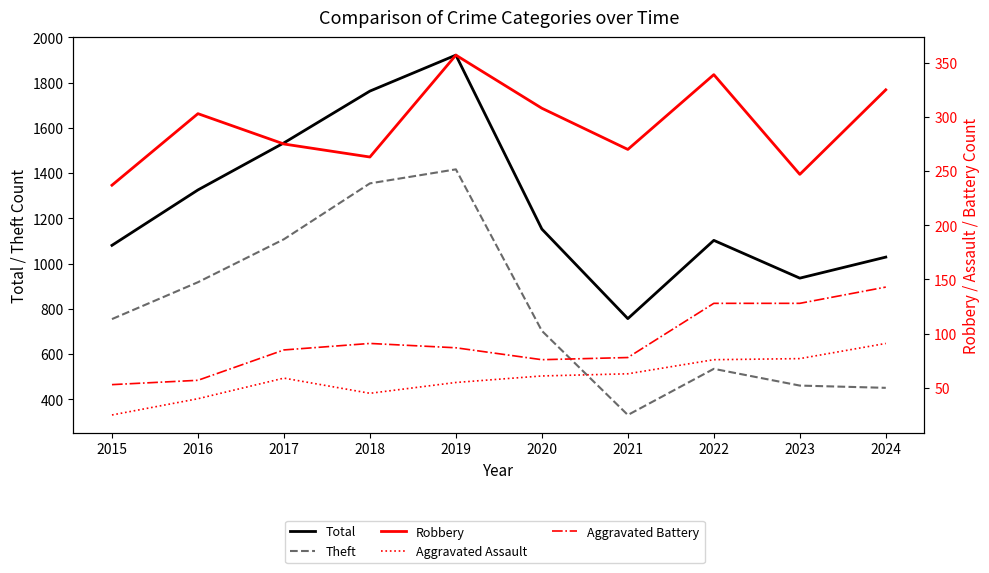

What is the difference between the maximum and minimum values in the Aggravated Battery series?

90